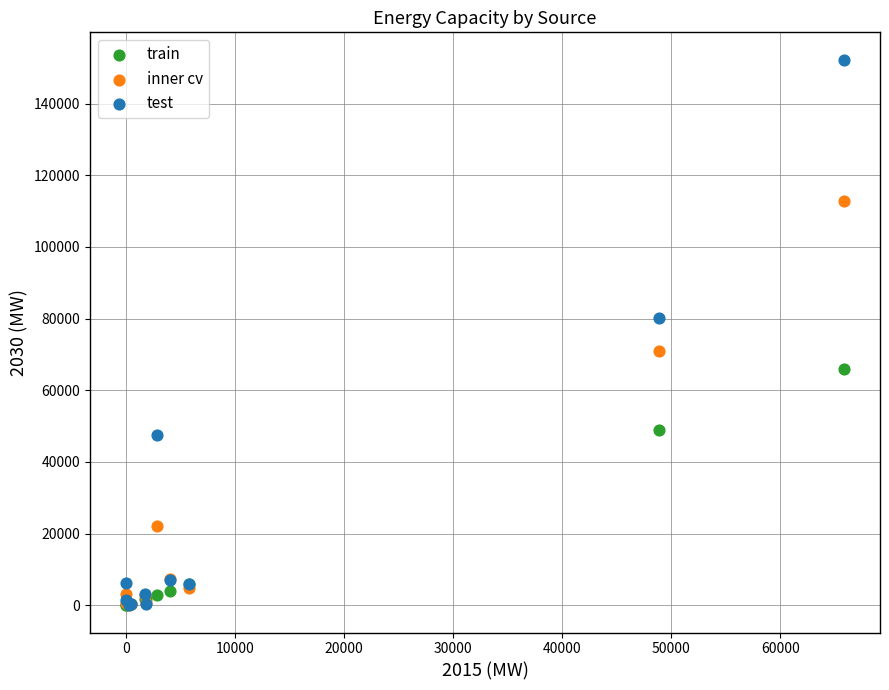

What are all the series names shown in the legend?

train, inner cv, test